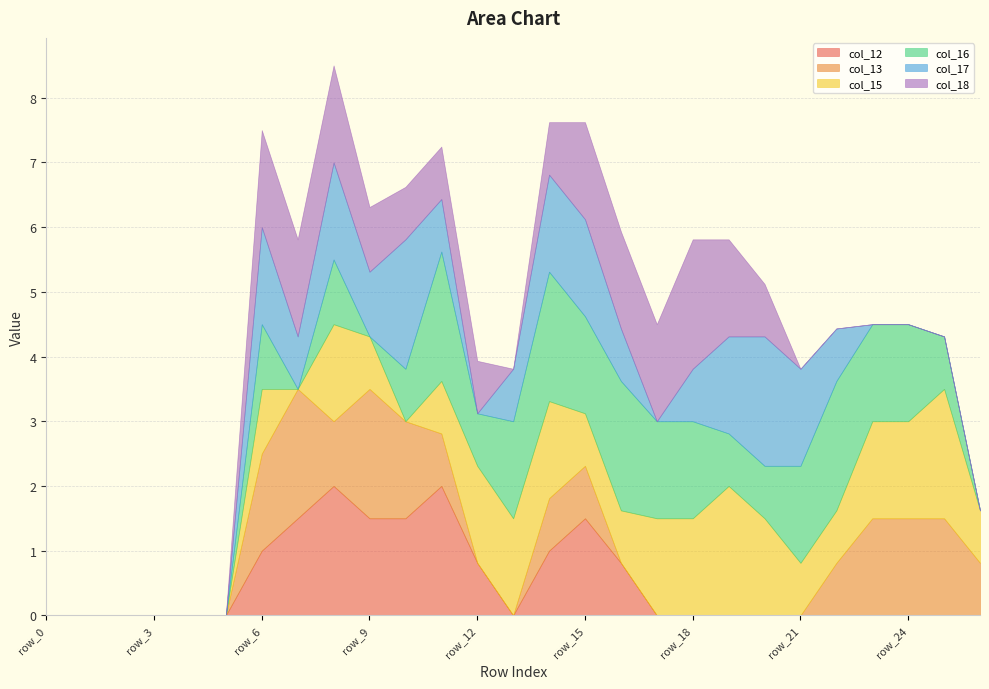

Which series has the widest spread of values?

col_12